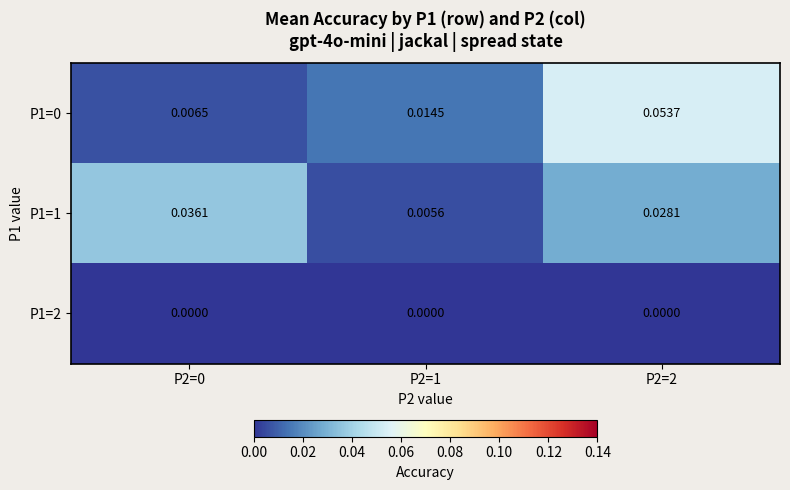

Is the value of P1=2 at P2=0 greater than the value of P1=1 at P2=1?

No